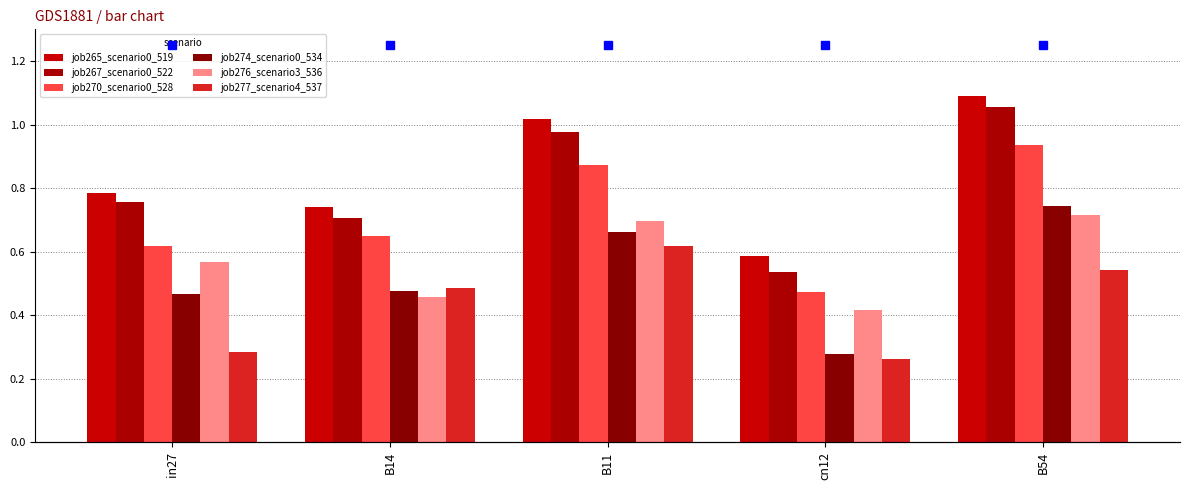

Reading left to right, list all the values displayed in this chart.

job265_scenario0_519: in27=0.8	B14=0.7	B11=1.0	cn12=0.6	B54=1.1
job267_scenario0_522: in27=0.8	B14=0.7	B11=1.0	cn12=0.5	B54=1.1
job270_scenario0_528: in27=0.6	B14=0.6	B11=0.9	cn12=0.5	B54=0.9
job274_scenario0_534: in27=0.5	B14=0.5	B11=0.7	cn12=0.3	B54=0.7
job276_scenario3_536: in27=0.6	B14=0.5	B11=0.7	cn12=0.4	B54=0.7
job277_scenario4_537: in27=0.3	B14=0.5	B11=0.6	cn12=0.3	B54=0.5